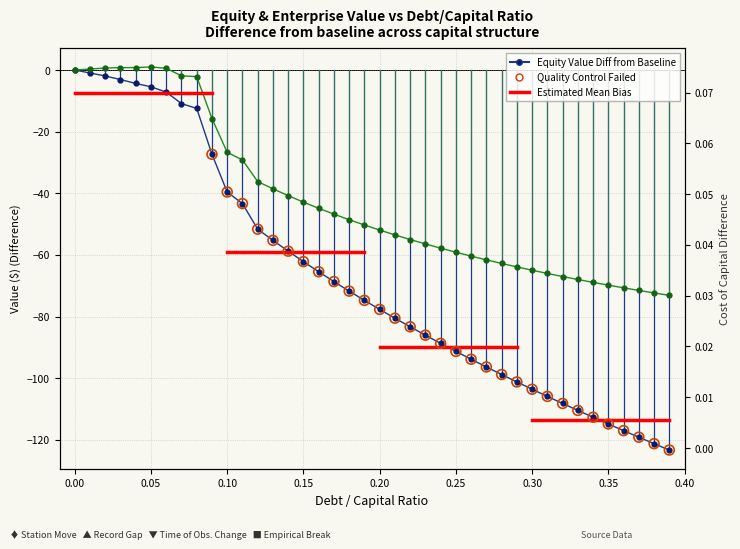

Which series reaches the minimum Y coordinate?

equity_value